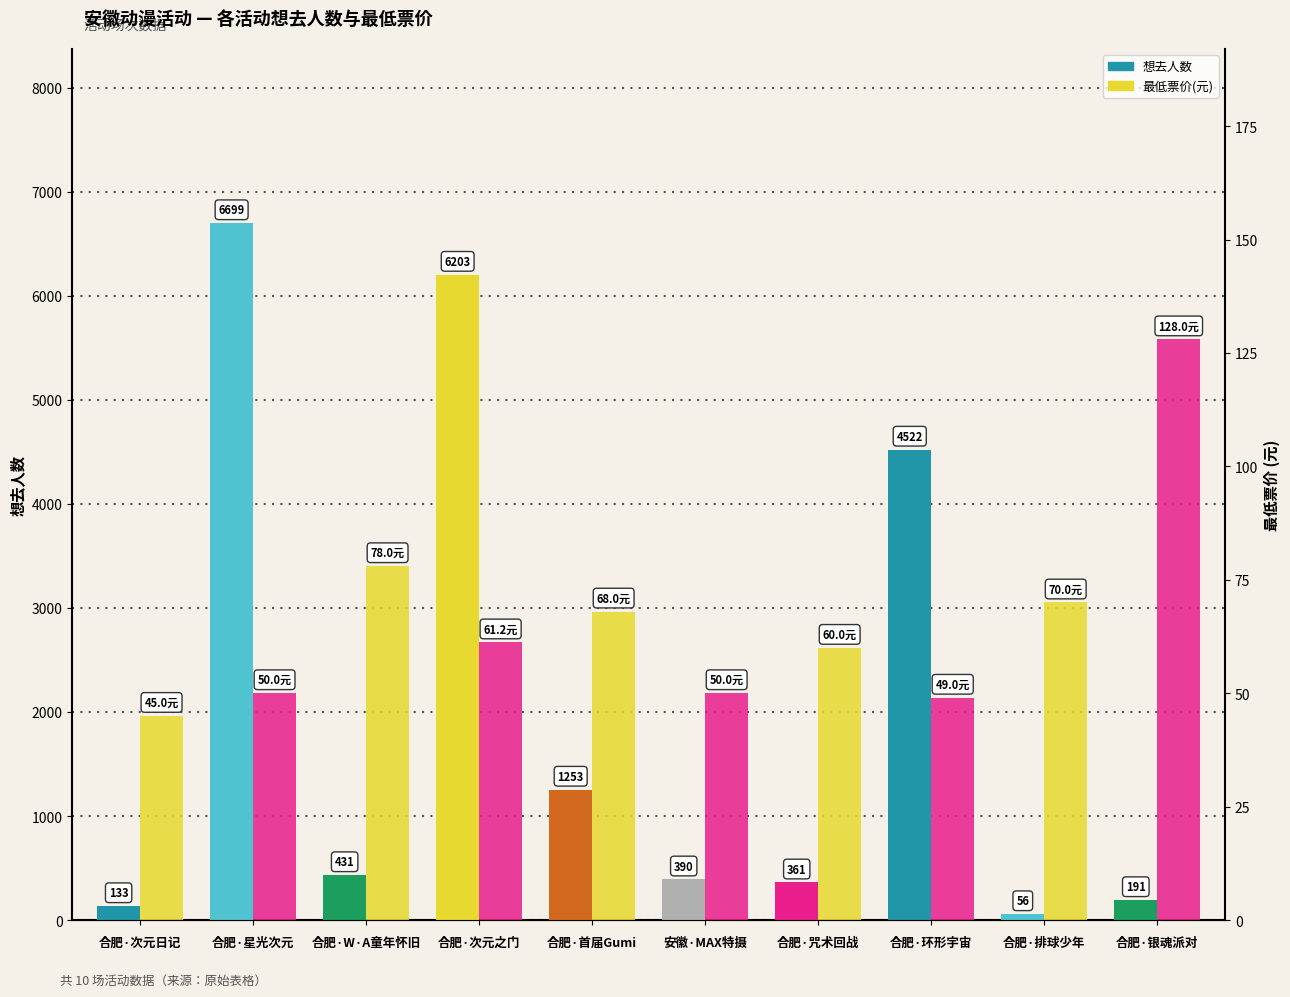

Rank the categories by 想去人数 value from lowest to highest.

合肥·排球少年, 合肥·次元日记, 合肥·银魂派对, 合肥·咒术回战, 安徽·MAX特摄, 合肥·W·A童年怀旧, 合肥·首届Gumi, 合肥·环形宇宙, 合肥·次元之门, 合肥·星光次元